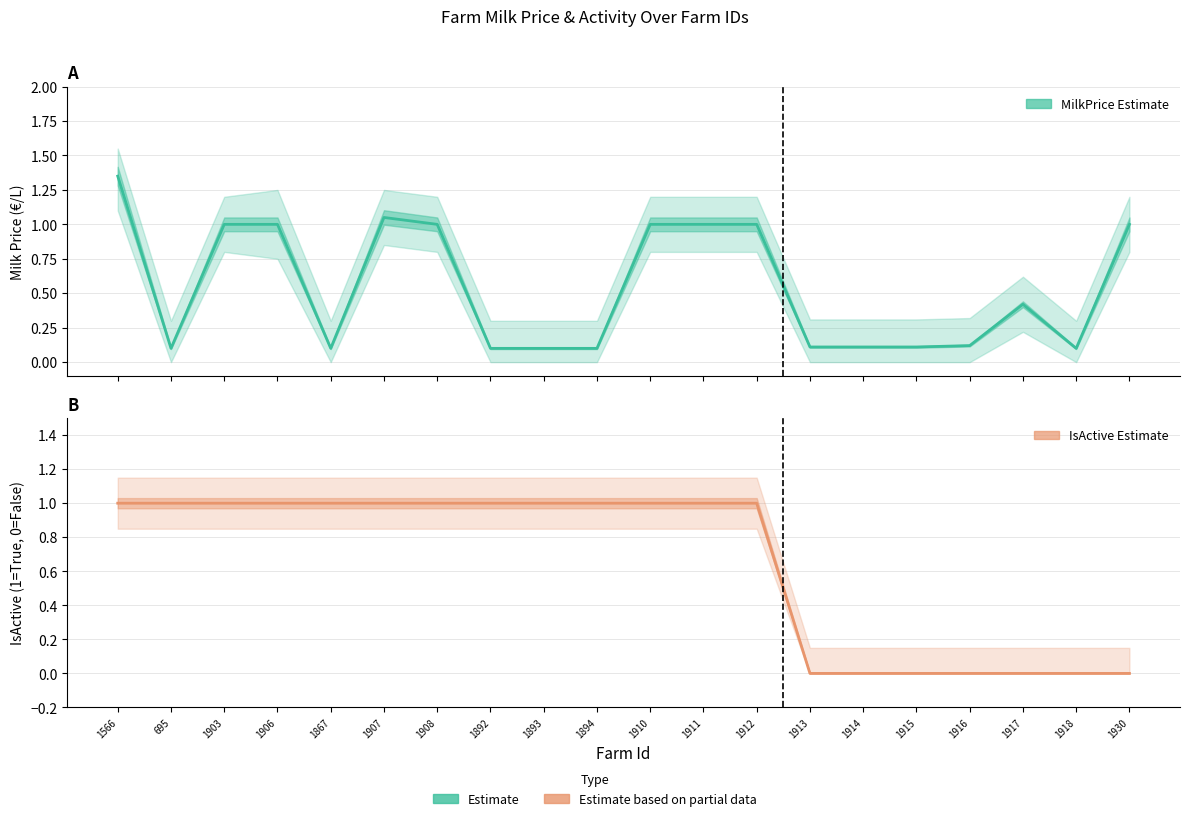

What is the spread (max minus min) of values at 1893?

0.9